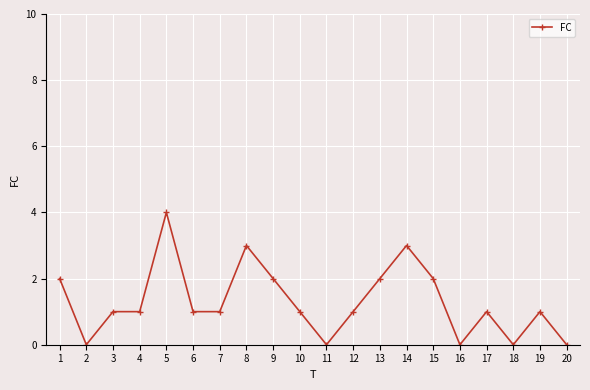

Count the values in the range 1 to 2.

12